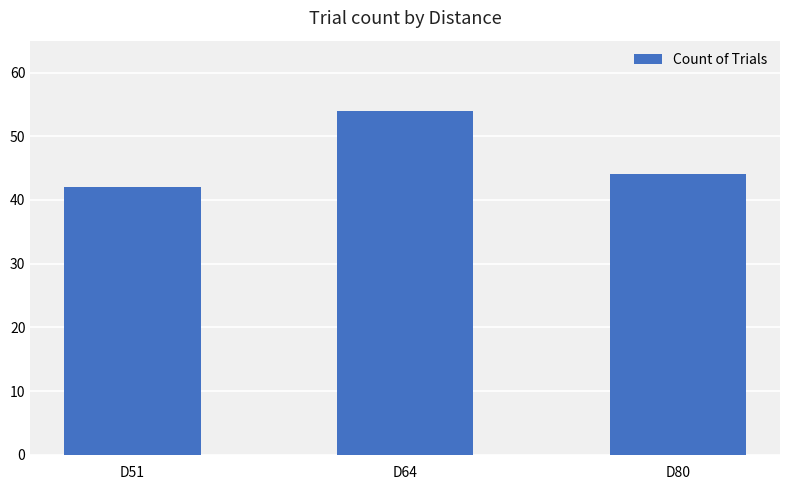

How many values are between 42 and 54?

3